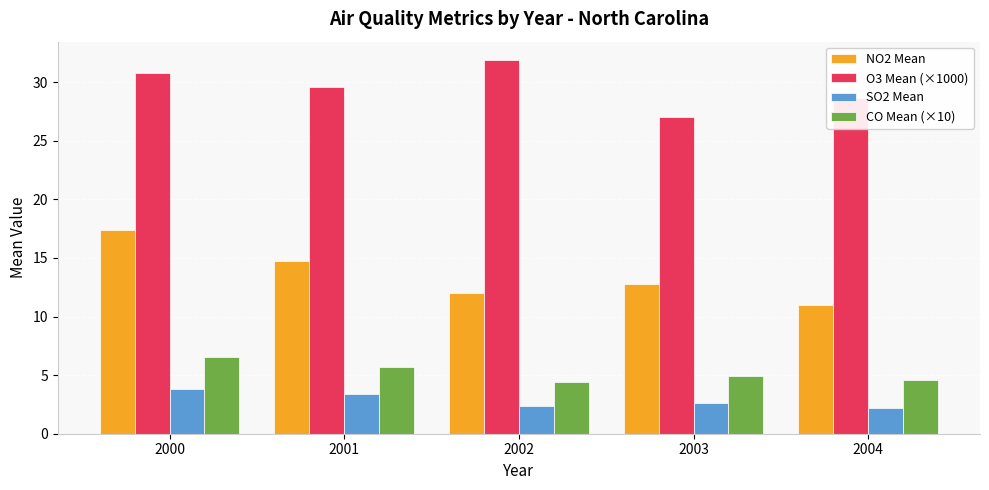

The value of O3 Mean (×1000) at 2000 is 30.8. True or false?

True